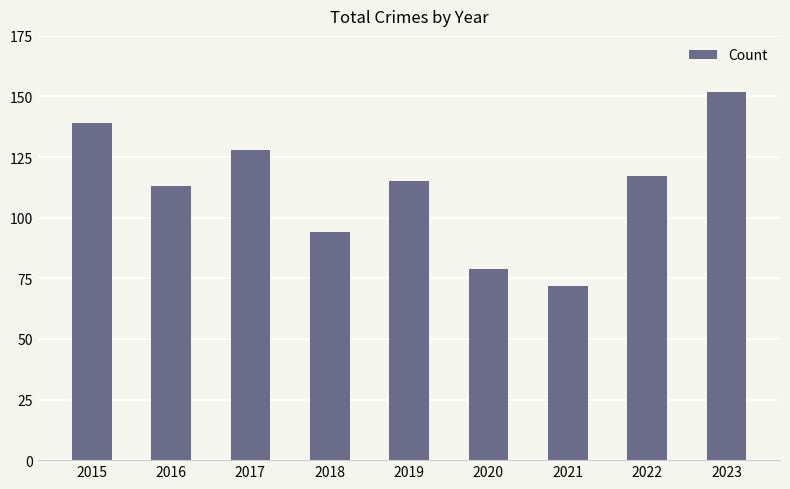

Does the chart contain stacked bars?

No